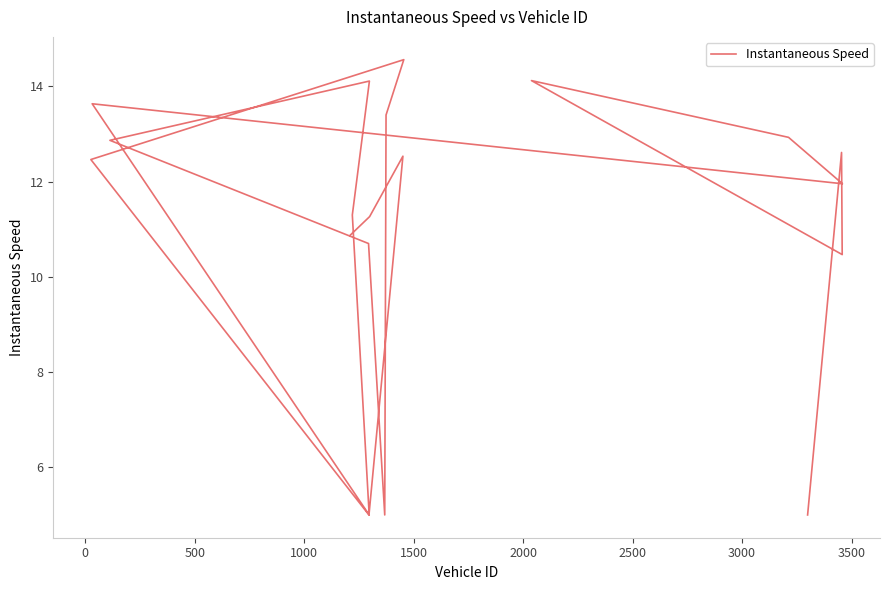

What is the smallest value displayed?

5.0